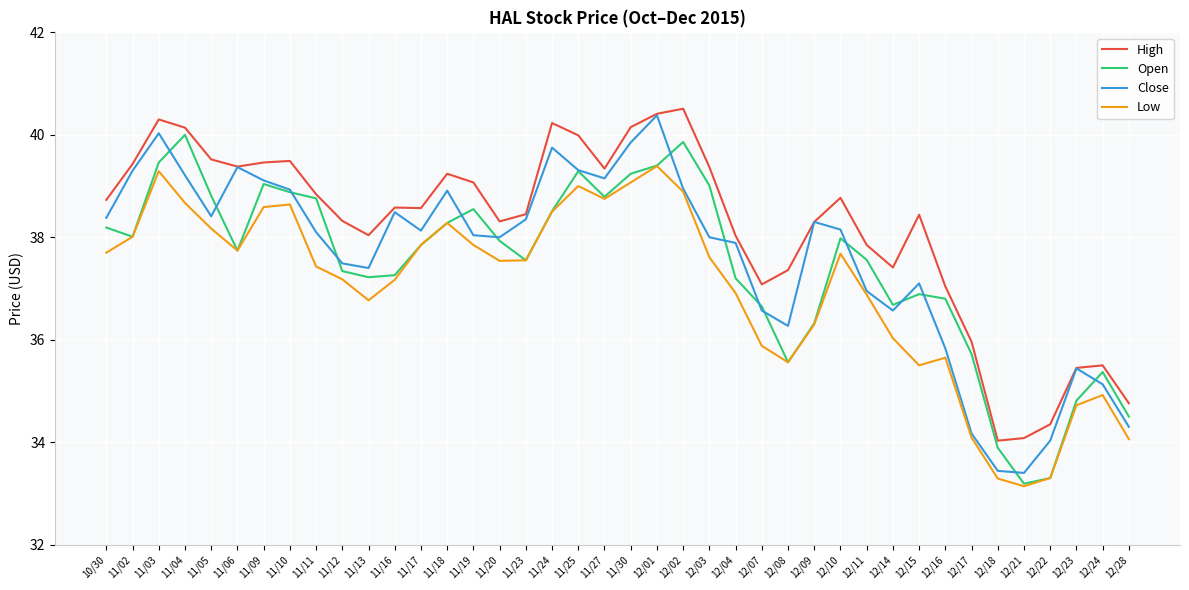

List the series in order of their peak value, highest first.

High, Close, Open, Low